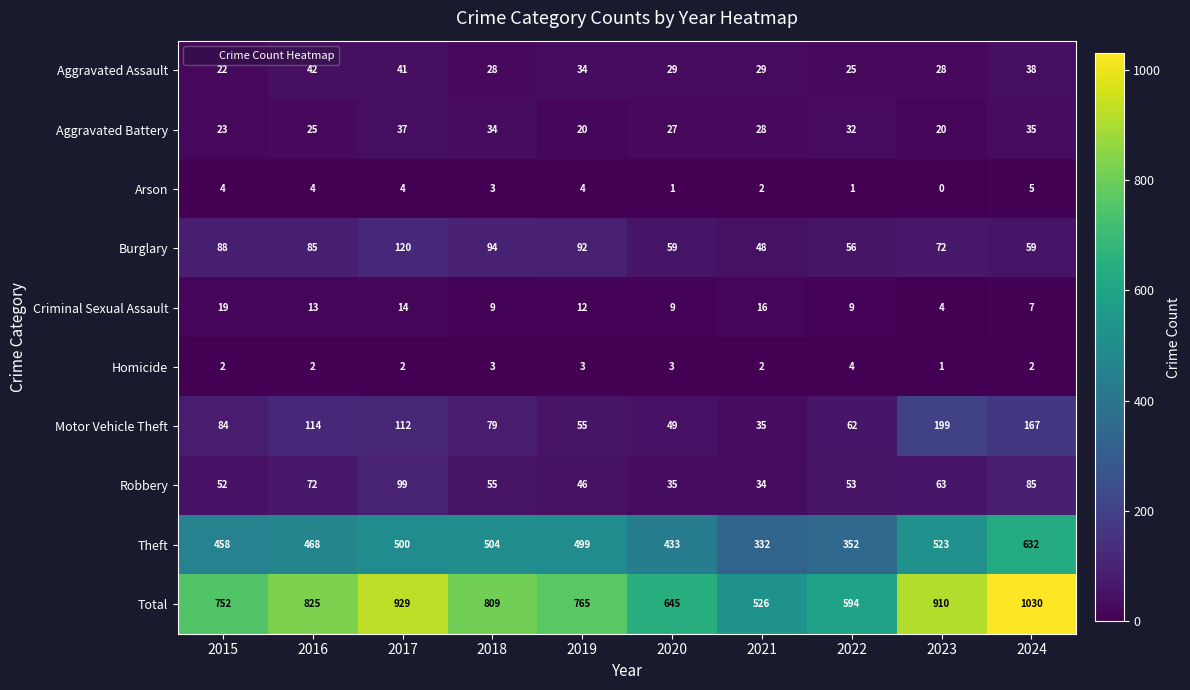

What is the difference between the maximum and minimum values in the Homicide series?

3